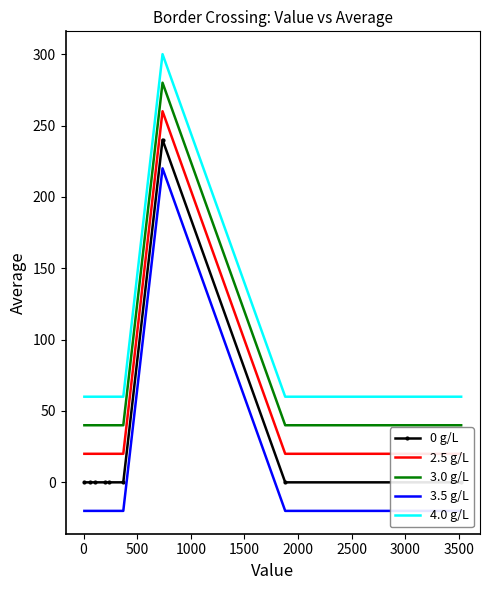

Rank the series by their maximum value, from highest to lowest.

4.0 g/L, 3.0 g/L, 2.5 g/L, 0 g/L, 3.5 g/L